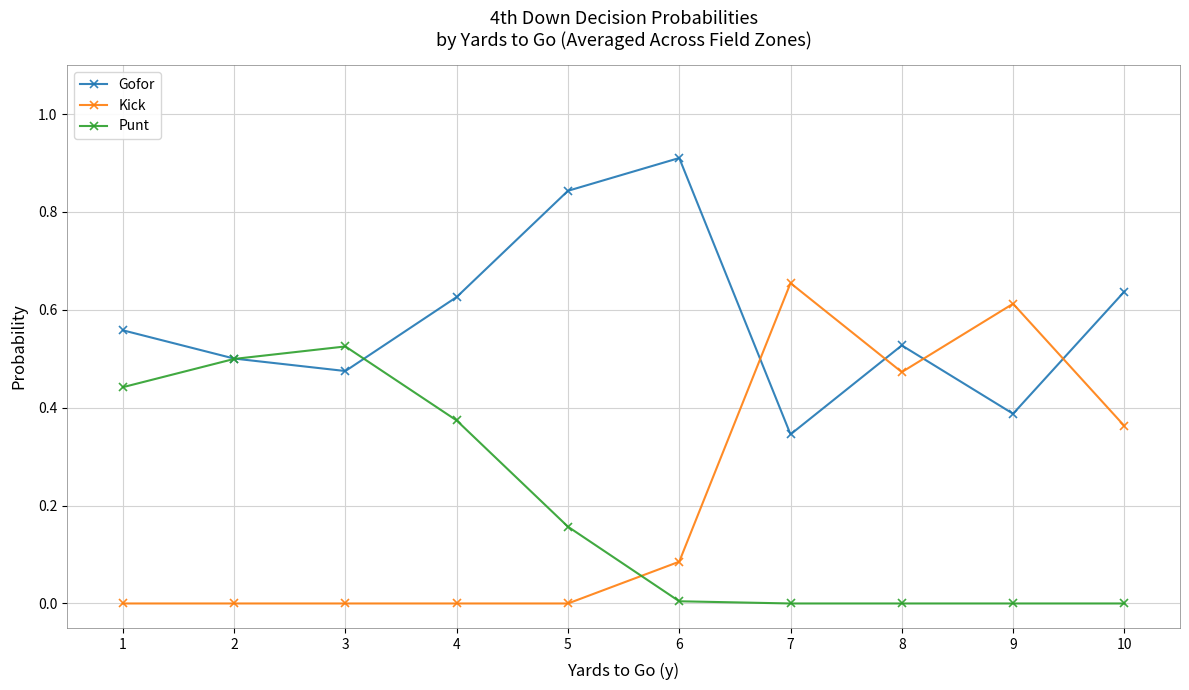

At which category does Gofor reach its first local peak?

6